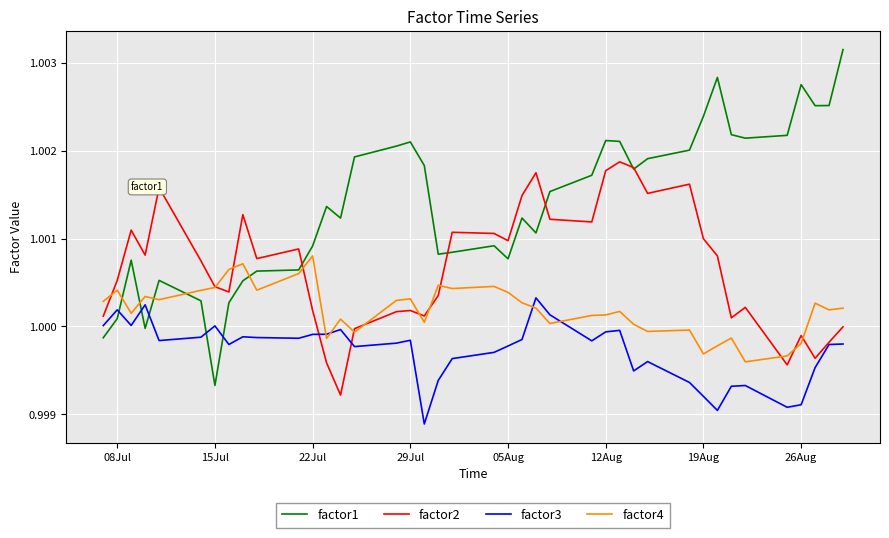

What is the sum of all factor2 values?

40.0